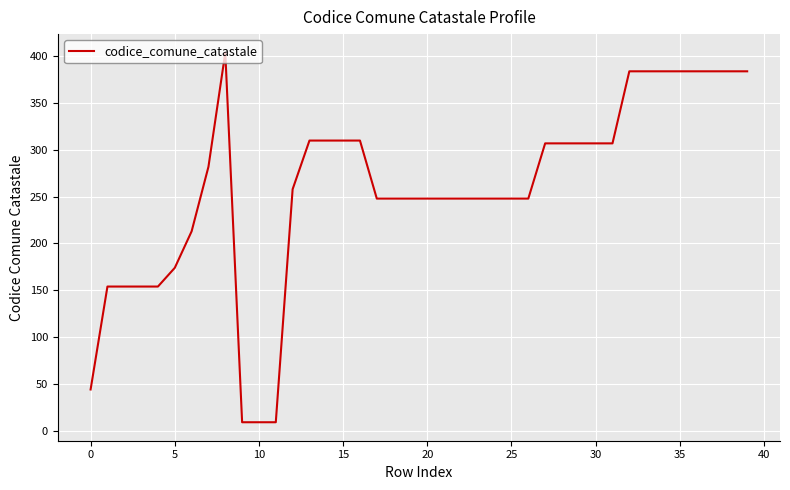

What is the difference between the maximum and minimum values?

395